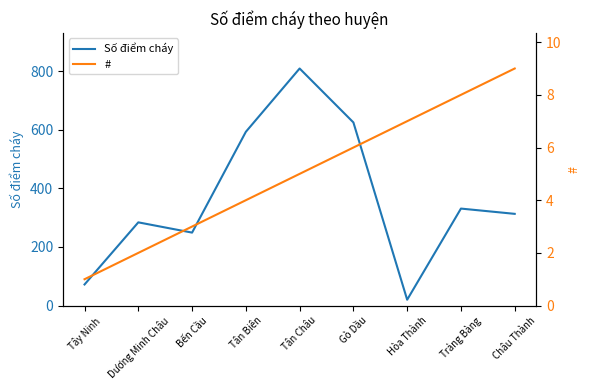

Is the value of # at Châu Thành greater than the value of Số điểm cháy at Gò Dầu?

No